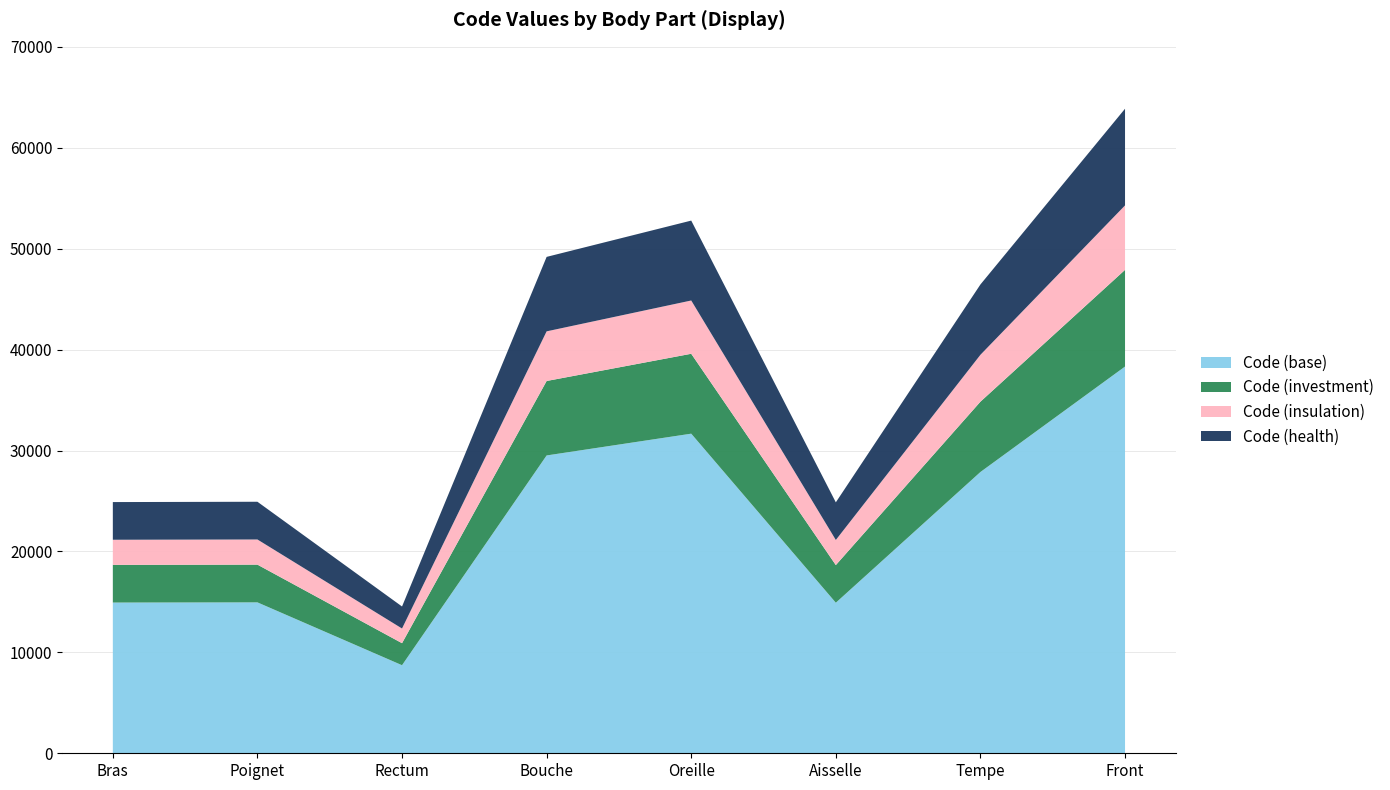

Reading left to right, what are all the values shown in this chart?

Bras=24890	Poignet=24922	Rectum=14544	Bouche=49184	Oreille=52780	Aisselle=24864	Tempe=46450	Front=63864